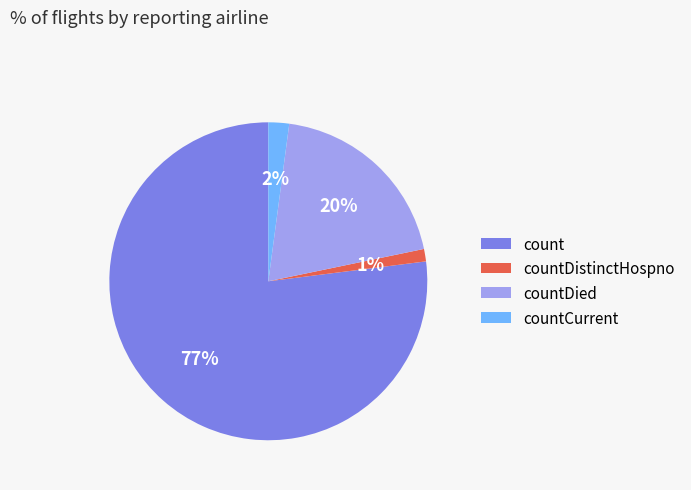

To the nearest percent, what percentage of the pie is countDistinctHospno?

1%